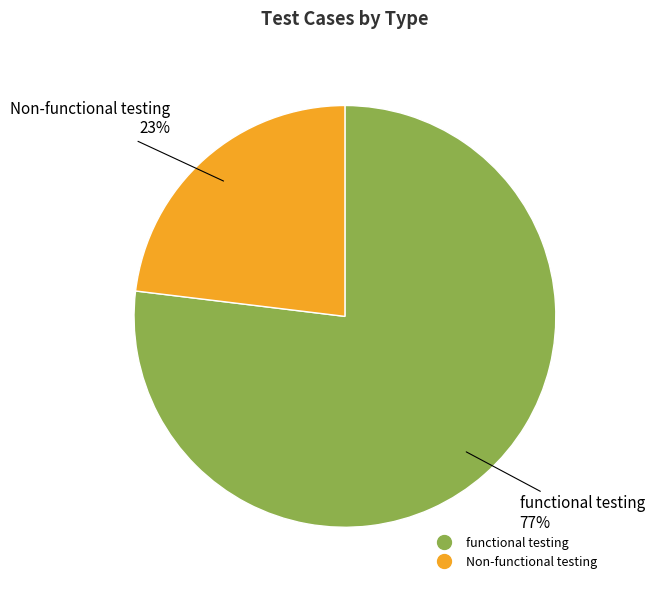

Is there any slice that represents more than half of the pie?

Yes